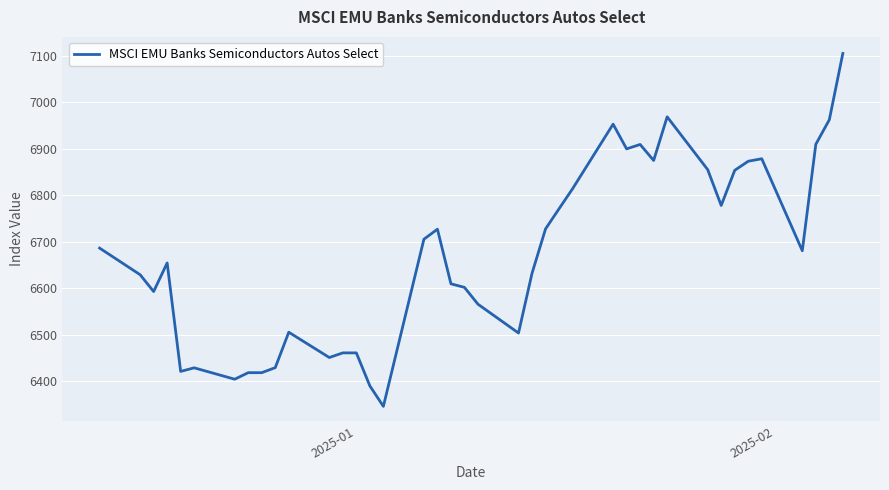

What is the greatest value displayed?

7104.8